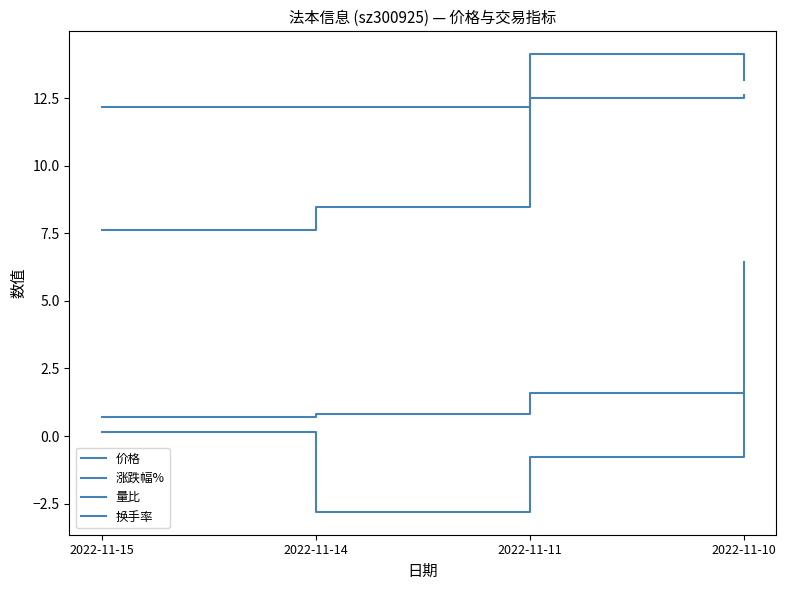

Is it true that 量比 equals 0.7 at 2022-11-15?

True